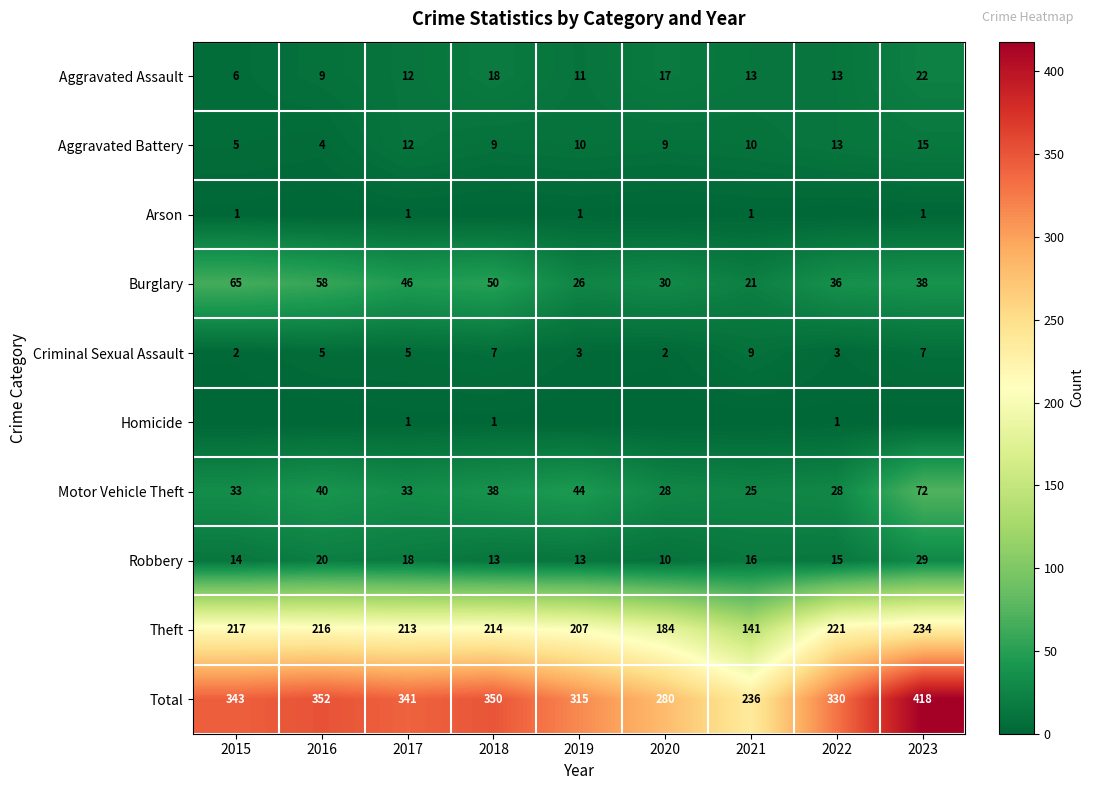

What is the maximum value for Burglary?

65